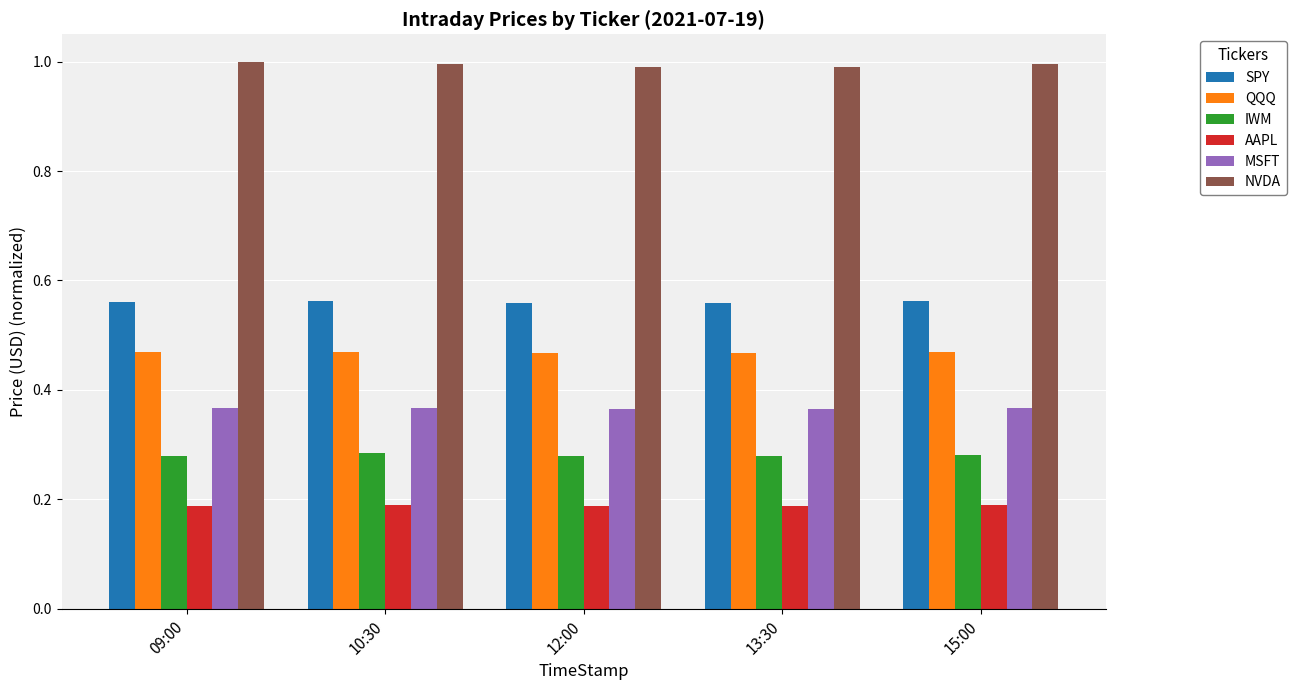

What is the greatest value displayed?

1.0